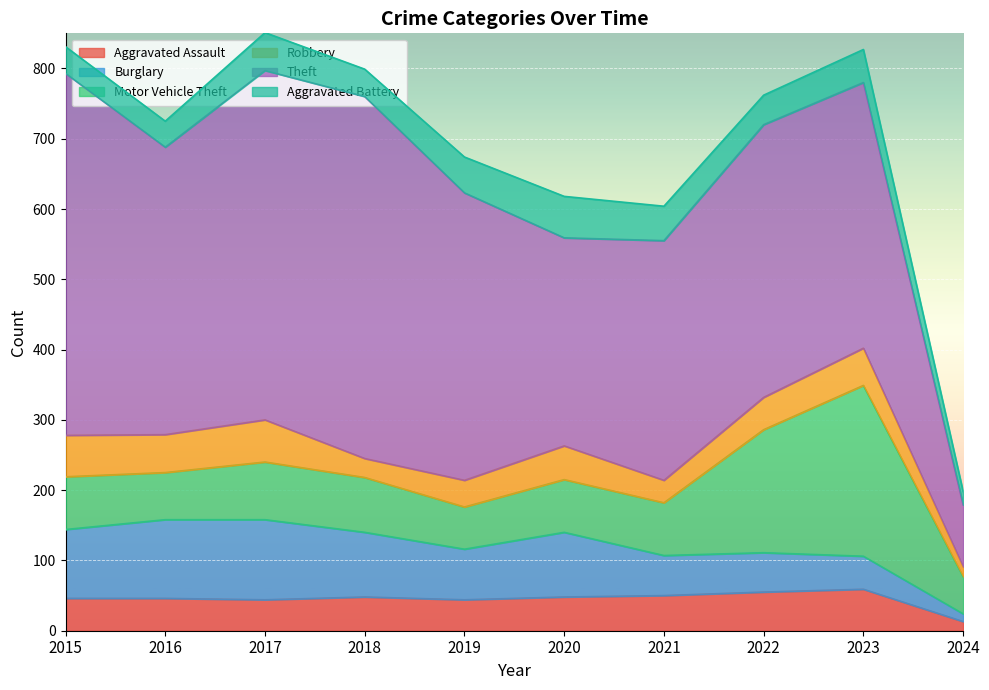

Where is the first local minimum for Burglary?

2019